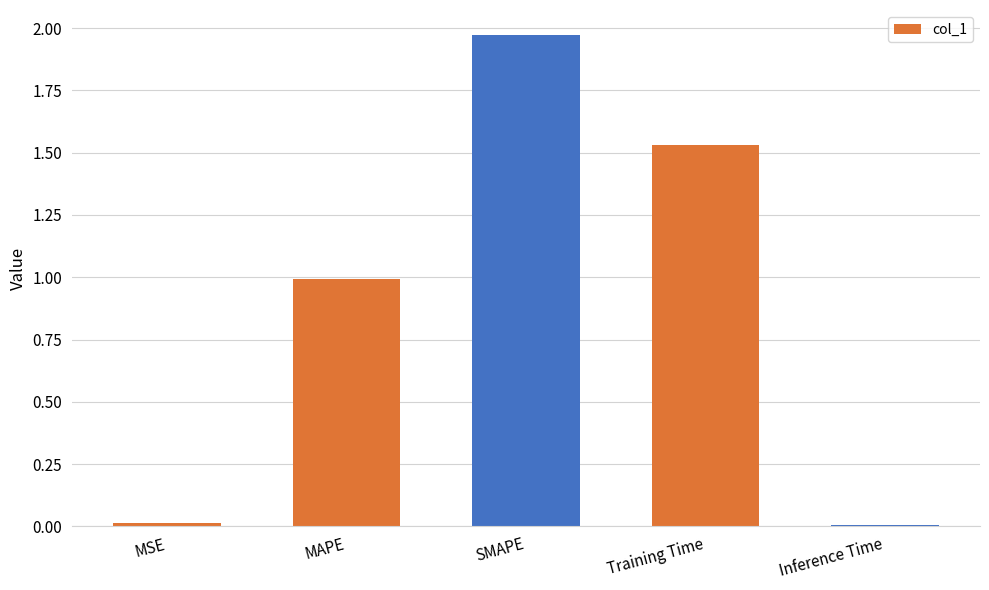

What is the label of the 5th bar from the right?

MSE